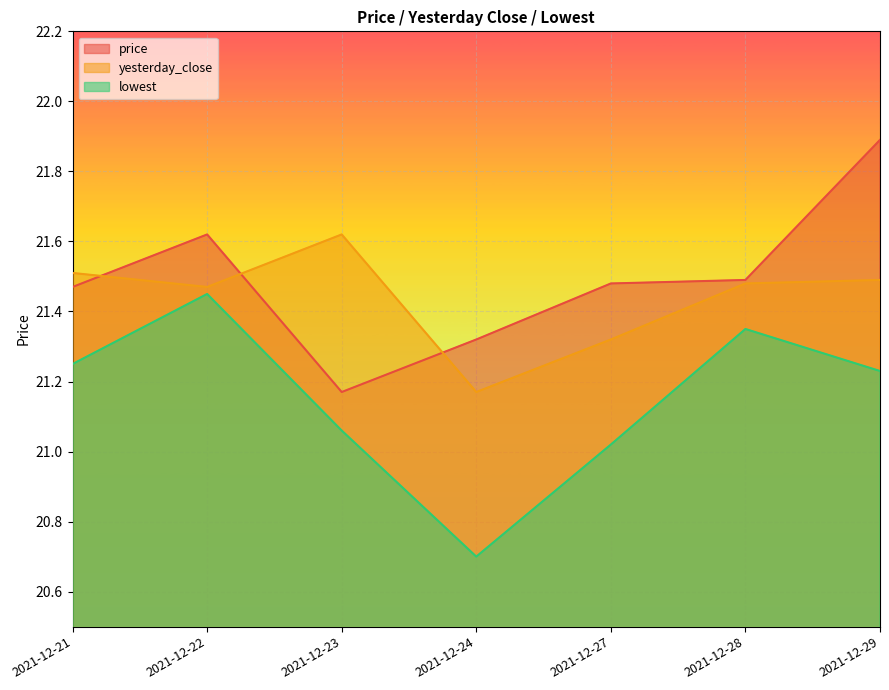

Reading right to left, list all the values displayed in this chart.

price: 2021-12-29=21.9	2021-12-28=21.5	2021-12-27=21.5	2021-12-24=21.3	2021-12-23=21.2	2021-12-22=21.6	2021-12-21=21.5
yesterday_close: 2021-12-29=21.5	2021-12-28=21.5	2021-12-27=21.3	2021-12-24=21.2	2021-12-23=21.6	2021-12-22=21.5	2021-12-21=21.5
lowest: 2021-12-29=21.2	2021-12-28=21.4	2021-12-27=21.0	2021-12-24=20.7	2021-12-23=21.1	2021-12-22=21.4	2021-12-21=21.2